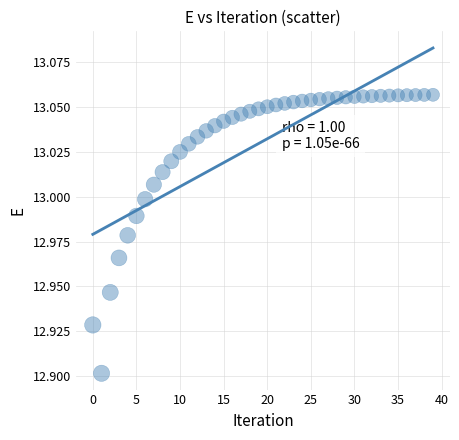

How many points are shown in the scatter plot?

40